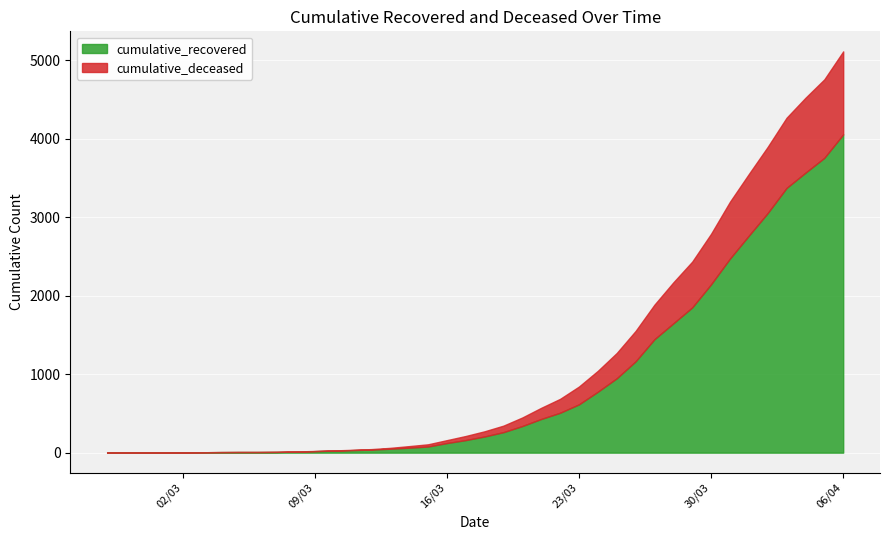

What is the label of the 34th point from the left?

2020-03-31